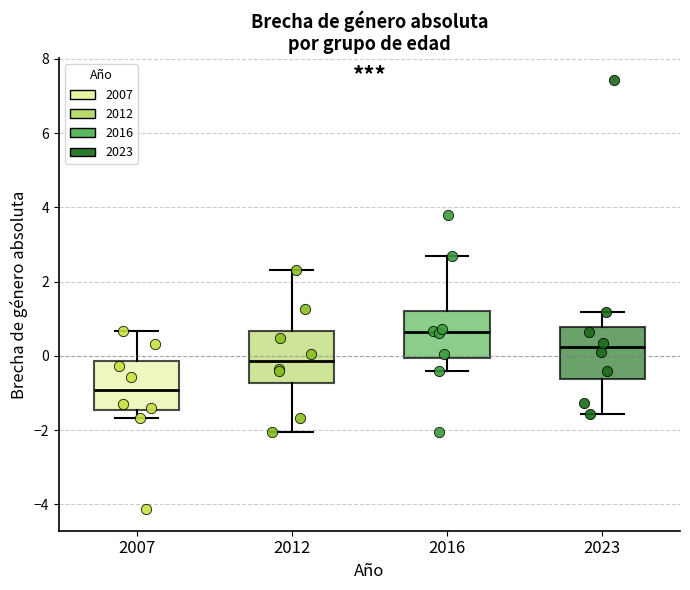

Reading left to right, read every box against the y-axis: the position of its median line, the range the box covers, and the ends of its whiskers. The values are not printed on the chart, so give them approximately, as read against the axis.

2007: median -1.0, box -1.4 to -0.2, whiskers -1.6 to 0.6
2012: median -0.2, box -0.8 to 0.6, whiskers -2.0 to 2.4
2016: median 0.6, box 0.0 to 1.2, whiskers -0.4 to 2.6
2023: median 0.2, box -0.6 to 0.8, whiskers -1.6 to 1.2